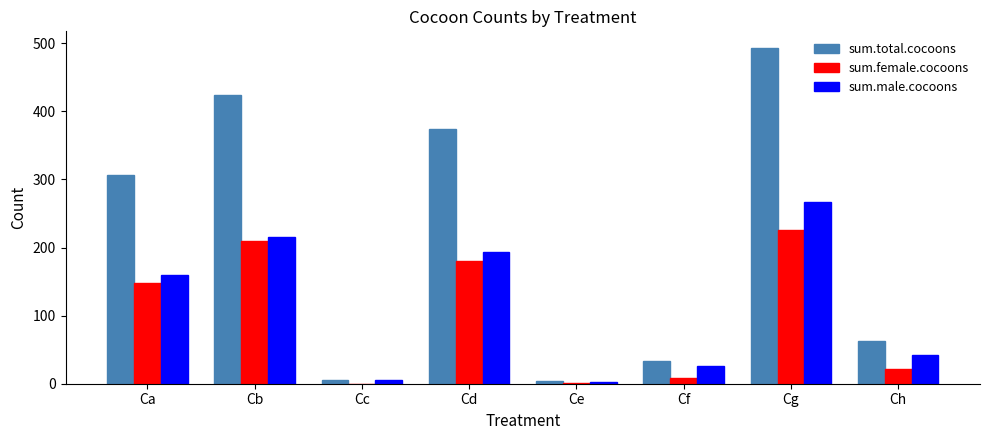

What is the average value of the sum.female.cocoons series?

99